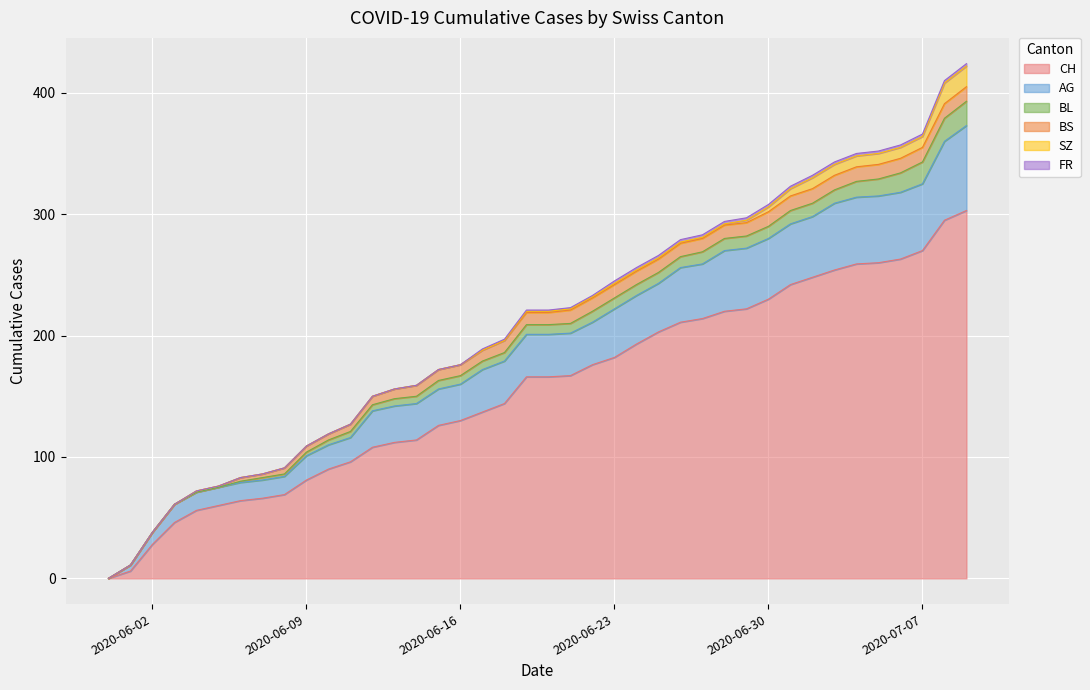

At how many categories does at least one series exceed 38?

37